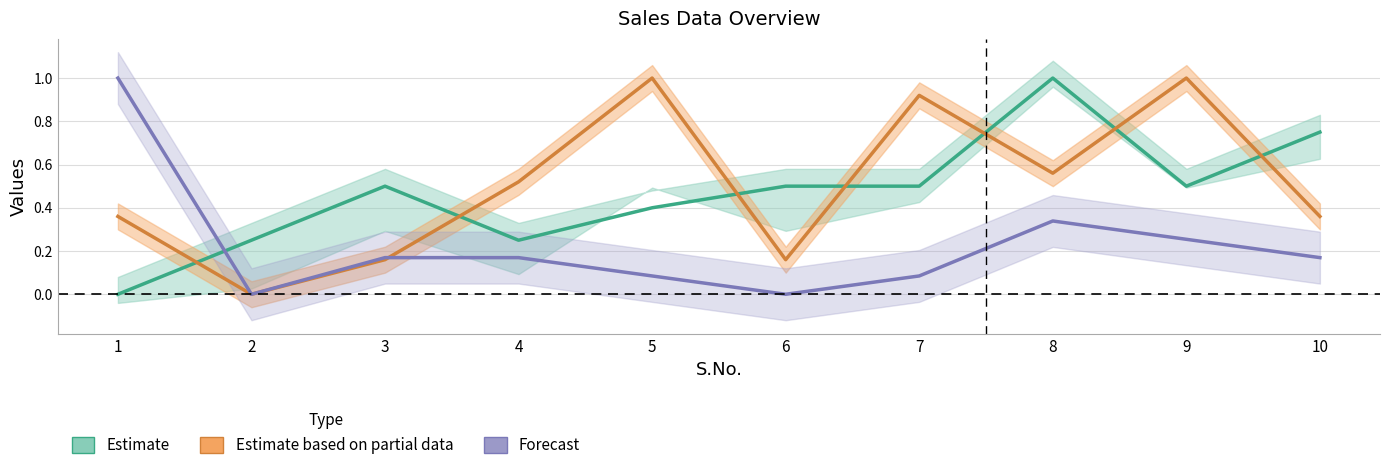

The value of Forecast at 10 is 0.2. True or false?

True